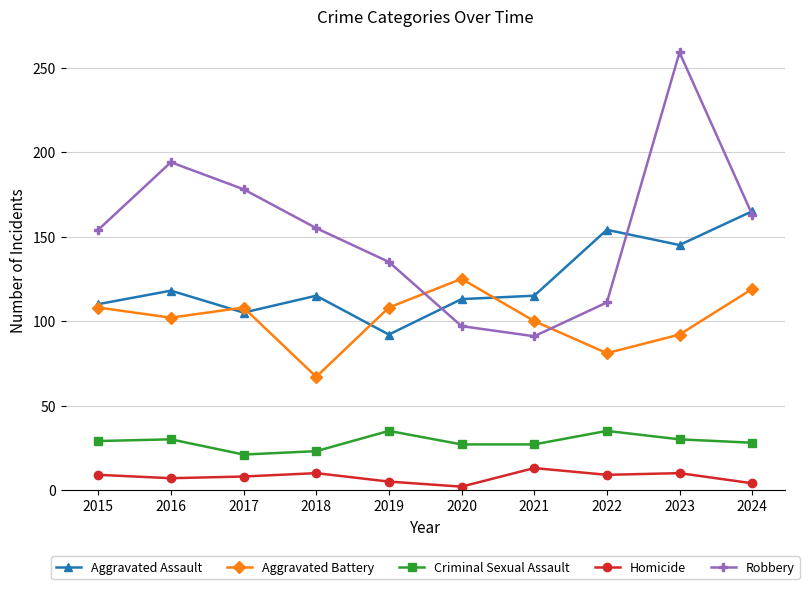

True or false: Aggravated Battery and Aggravated Assault intersect in this chart.

True